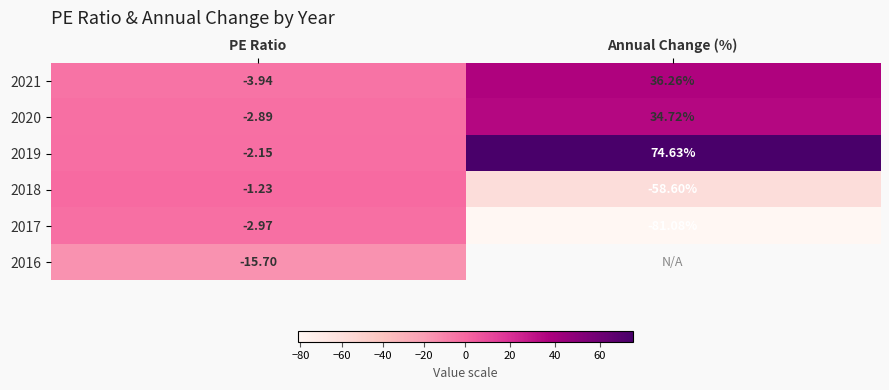

Is the value of 2021 at PE Ratio greater than the value of 2018 at PE Ratio?

No